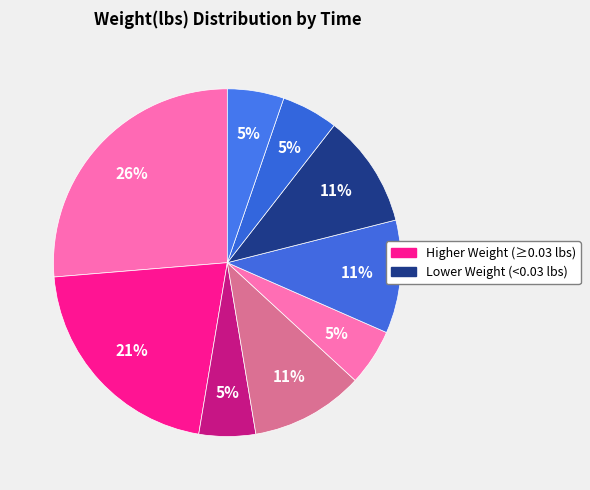

How many segments does this pie chart have?

9